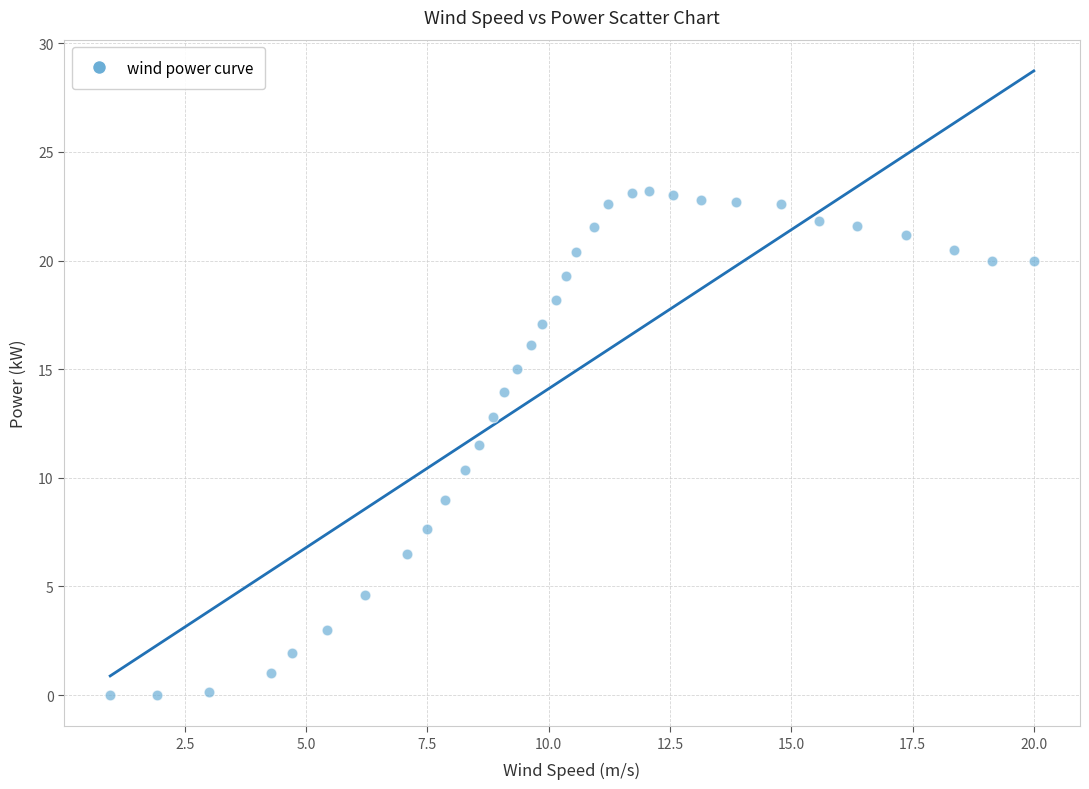

What is the range of X values (max minus min)?

19.0